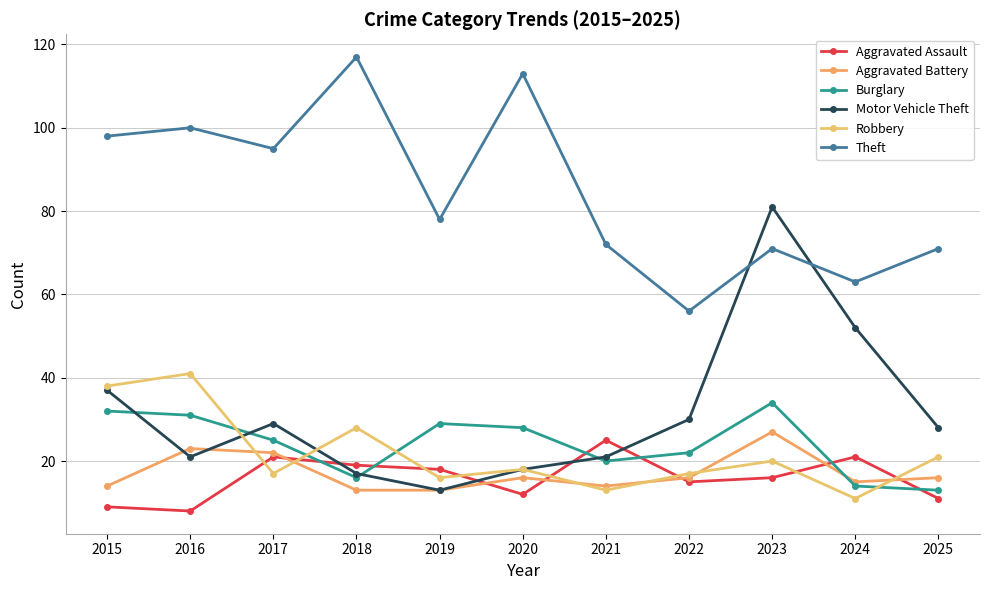

What is the average value of the Burglary series?

24